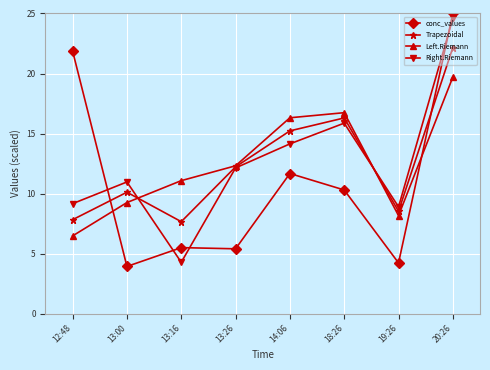

Which series has the largest range (max minus min)?

conc_values